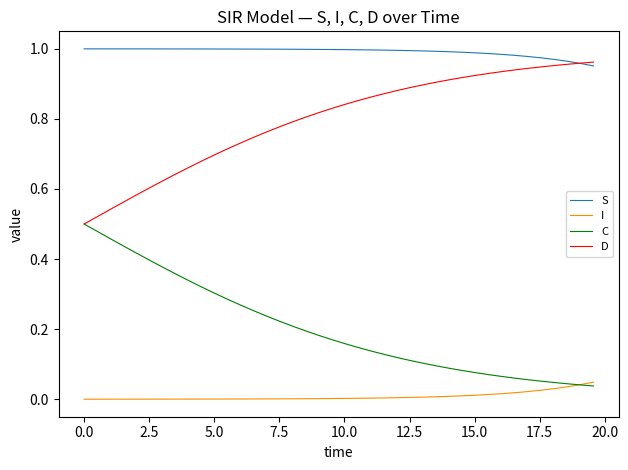

Which series has the largest total across all categories?

S